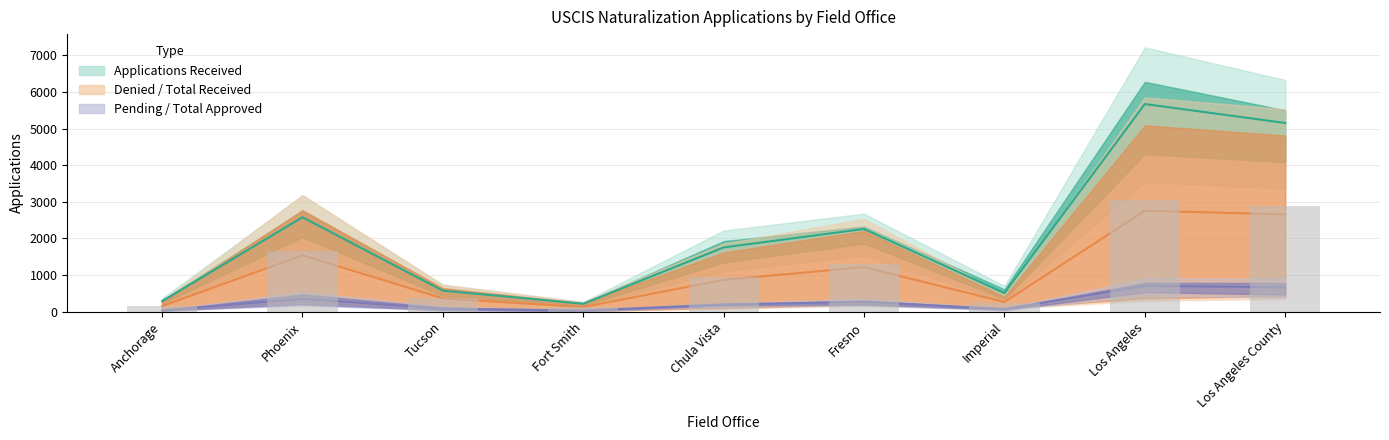

Reading left to right, extract all data points from this chart.

Applications Received: Anchorage=154.2	Phoenix=1655.4	Tucson=381.6	Fort Smith=139.2	Chula Vista=949.2	Fresno=1314.6	Imperial=244.8	Los Angeles=3039.0	Los Angeles County=2883.6
Approved: Anchorage=286.5	Phoenix=2579.0	Tucson=574.5	Fort Smith=217.0	Chula Vista=1755.0	Fresno=2260.0	Imperial=509.5	Los Angeles=5671.5	Los Angeles County=5154.0
Pending: Anchorage=151.0	Phoenix=1543.5	Tucson=363.0	Fort Smith=127.5	Chula Vista=869.5	Fresno=1218.0	Imperial=265.0	Los Angeles=2759.0	Los Angeles County=2655.5
Total Received: Anchorage=34.8	Phoenix=355.6	Tucson=84.2	Fort Smith=30.7	Chula Vista=199.1	Fresno=270.2	Imperial=71.0	Los Angeles=707.9	Los Angeles County=667.0